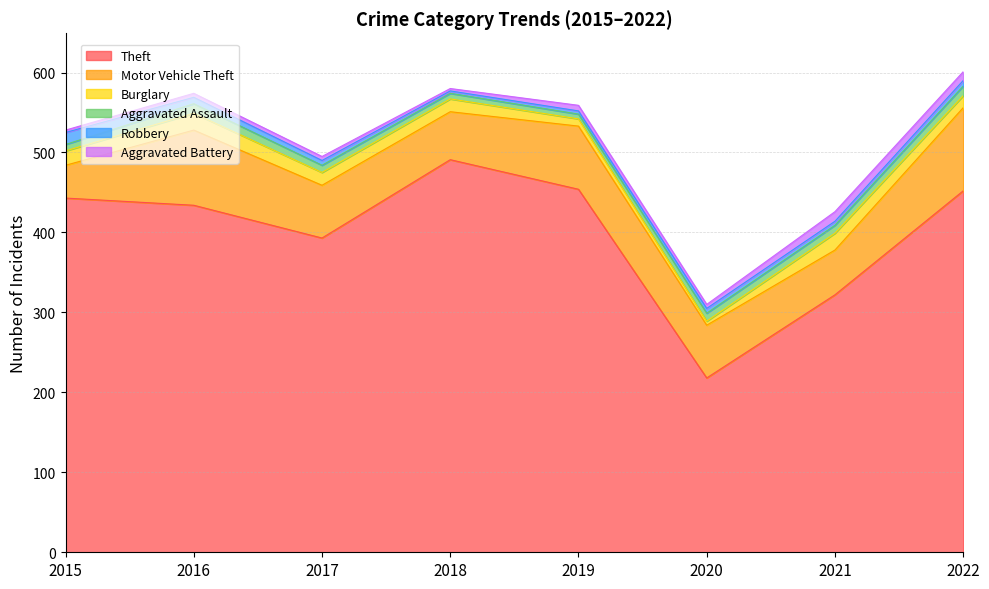

What is the sum of all Aggravated Battery values?

51